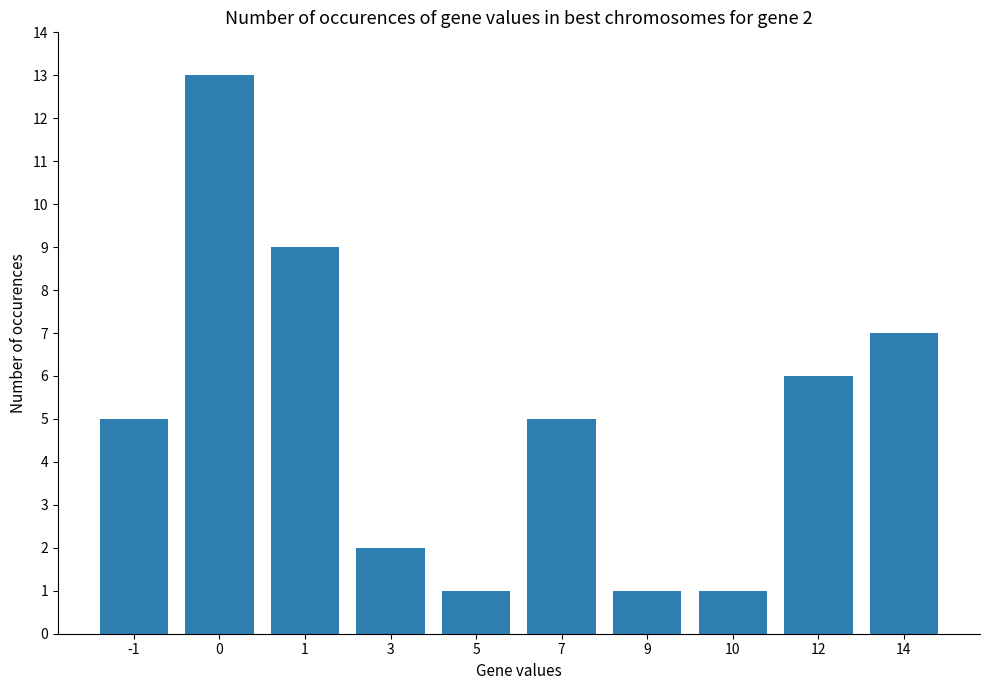

True or false: the data shows 0 at 5.

False